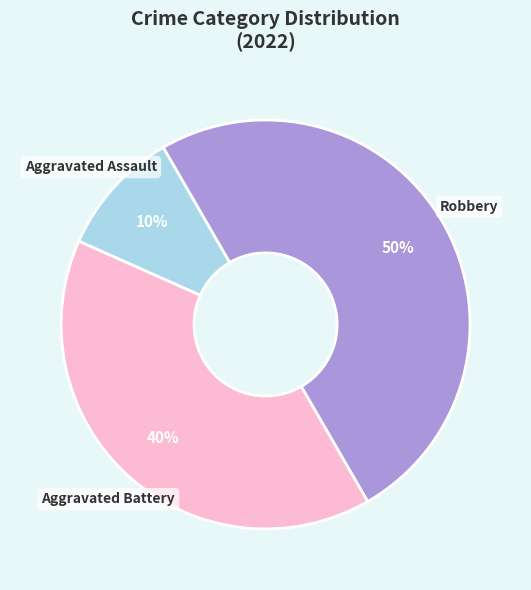

Count the number of slices in the pie.

3